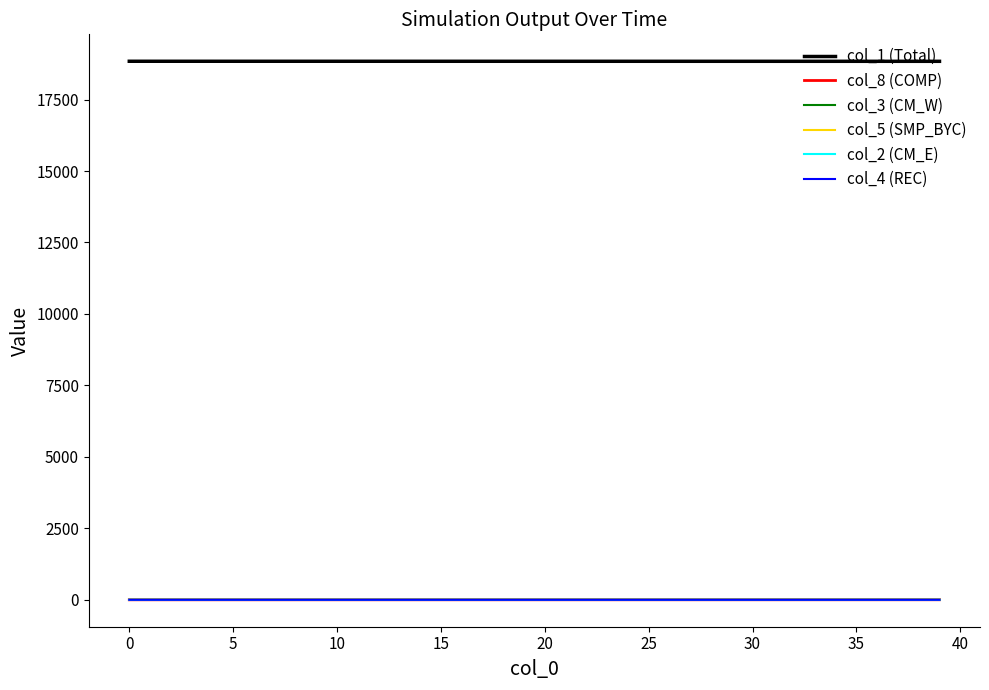

What is the maximum value for col_1 (Total)?

18840.0